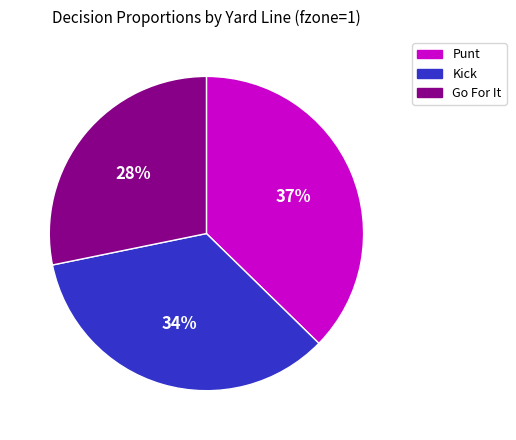

How many slices are in this pie chart?

3